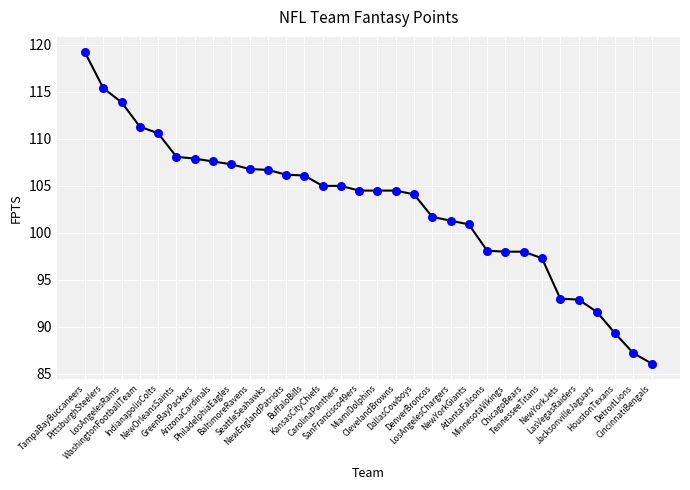

What is the change in value from BuffaloBills to DallasCowboys?

-2.0